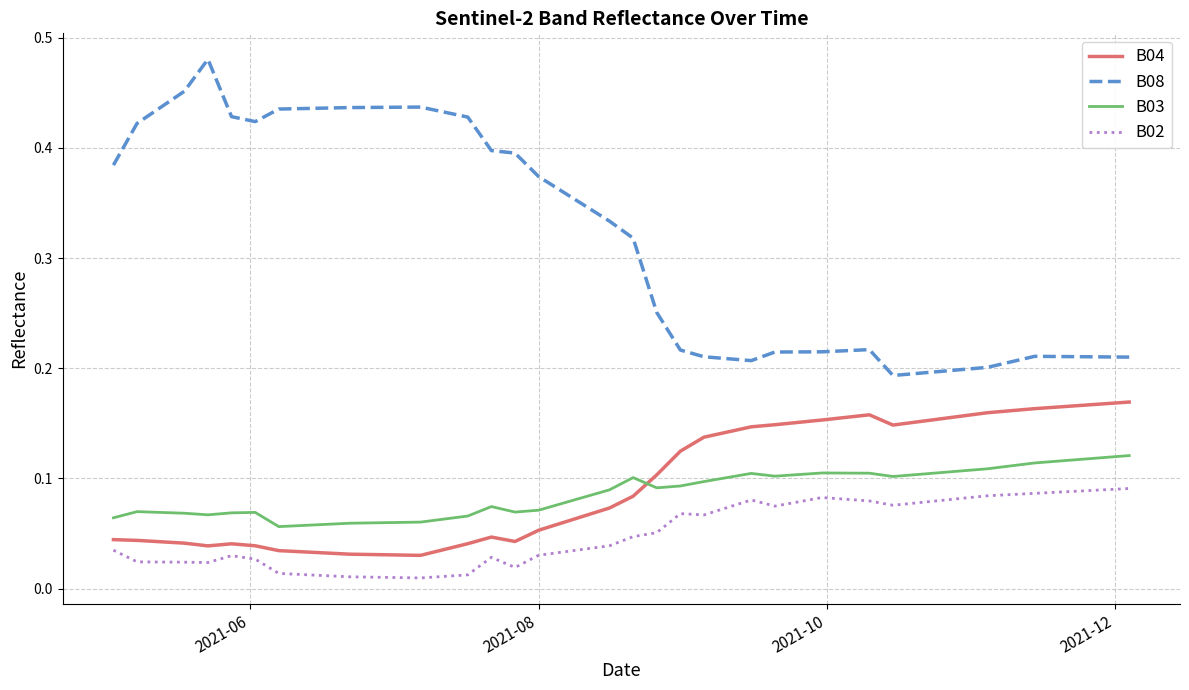

Count the B08 values in the range 0 to 1.

40